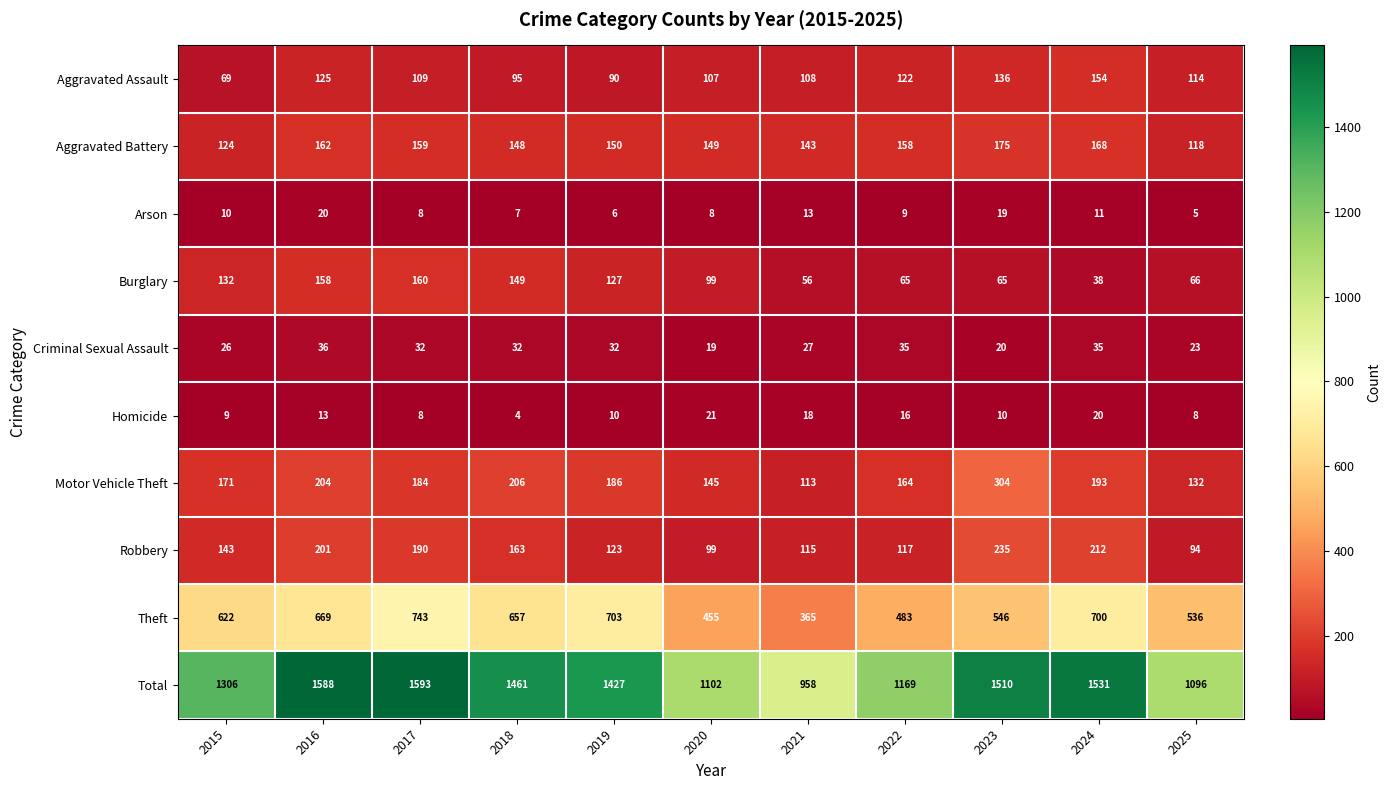

At which label does Criminal Sexual Assault first exceed 32?

2016